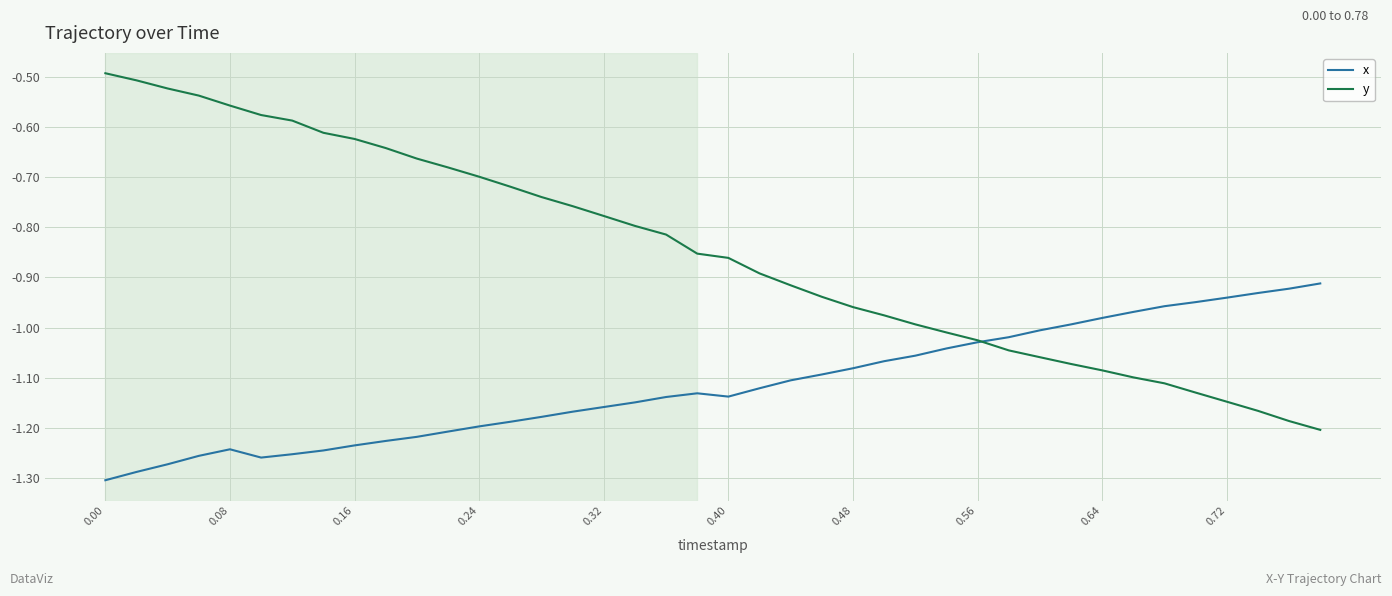

Does the chart have visible grid lines?

Yes